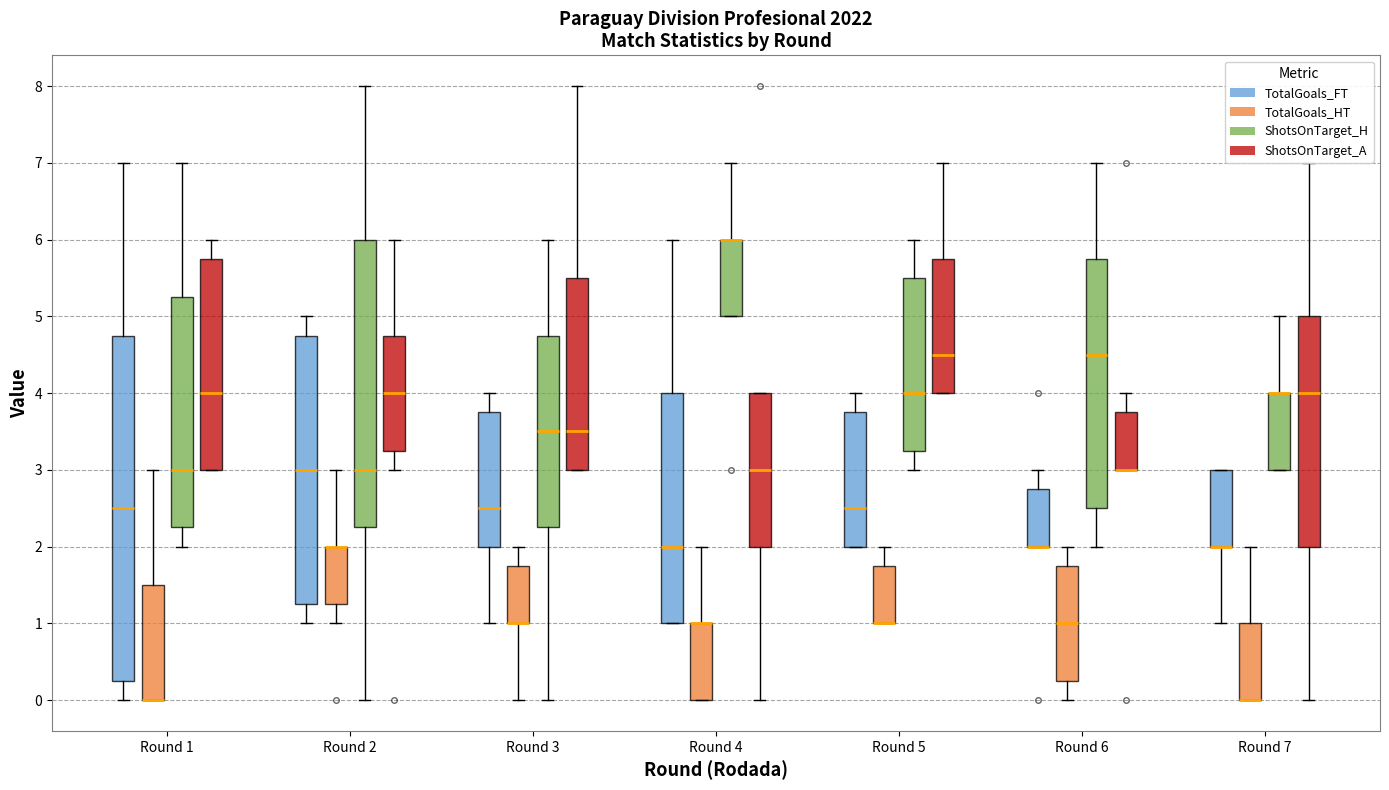

Reading left to right, read every box against the y-axis: the position of its median line, the range the box covers, and the ends of its whiskers. The values are not printed on the chart, so give them approximately, as read against the axis.

Round 1 (TotalGoals_FT): median 2.5, box 0.3 to 4.8, whiskers 0.0 to 7.0
Round 1 (TotalGoals_HT): median 0.0 (drawn on the box's lower edge), box 0.0 to 1.5, whiskers 0.0 to 3.0
Round 1 (ShotsOnTarget_H): median 3.0, box 2.3 to 5.3, whiskers 2.0 to 7.0
Round 1 (ShotsOnTarget_A): median 4.0, box 3.0 to 5.8, whiskers 3.0 to 6.0
Round 2 (TotalGoals_FT): median 3.0, box 1.3 to 4.8, whiskers 1.0 to 5.0
Round 2 (TotalGoals_HT): median 2.0 (drawn on the box's upper edge), box 1.3 to 2.0, whiskers 1.0 to 3.0
Round 2 (ShotsOnTarget_H): median 3.0, box 2.3 to 6.0, whiskers 0.0 to 8.0
Round 2 (ShotsOnTarget_A): median 4.0, box 3.3 to 4.8, whiskers 3.0 to 6.0
Round 3 (TotalGoals_FT): median 2.5, box 2.0 to 3.8, whiskers 1.0 to 4.0
Round 3 (TotalGoals_HT): median 1.0 (drawn on the box's lower edge), box 1.0 to 1.8, whiskers 0.0 to 2.0
Round 3 (ShotsOnTarget_H): median 3.5, box 2.3 to 4.8, whiskers 0.0 to 6.0
Round 3 (ShotsOnTarget_A): median 3.5, box 3.0 to 5.5, whiskers 3.0 to 8.0
Round 4 (TotalGoals_FT): median 2.0, box 1.0 to 4.0, whiskers 1.0 to 6.0
Round 4 (TotalGoals_HT): median 1.0 (drawn on the box's upper edge), box 0.0 to 1.0, whiskers 0.0 to 2.0
Round 4 (ShotsOnTarget_H): median 6.0 (drawn on the box's upper edge), box 5.0 to 6.0, whiskers 5.0 to 7.0
Round 4 (ShotsOnTarget_A): median 3.0, box 2.0 to 4.0, whiskers 0.0 to 4.0
Round 5 (TotalGoals_FT): median 2.5, box 2.0 to 3.8, whiskers 2.0 to 4.0
Round 5 (TotalGoals_HT): median 1.0 (drawn on the box's lower edge), box 1.0 to 1.8, whiskers 1.0 to 2.0
Round 5 (ShotsOnTarget_H): median 4.0, box 3.3 to 5.5, whiskers 3.0 to 6.0
Round 5 (ShotsOnTarget_A): median 4.5, box 4.0 to 5.8, whiskers 4.0 to 7.0
Round 6 (TotalGoals_FT): median 2.0 (drawn on the box's lower edge), box 2.0 to 2.8, whiskers 2.0 to 3.0
Round 6 (TotalGoals_HT): median 1.0, box 0.3 to 1.8, whiskers 0.0 to 2.0
Round 6 (ShotsOnTarget_H): median 4.5, box 2.5 to 5.8, whiskers 2.0 to 7.0
Round 6 (ShotsOnTarget_A): median 3.0 (drawn on the box's lower edge), box 3.0 to 3.8, whiskers 3.0 to 4.0
Round 7 (TotalGoals_FT): median 2.0 (drawn on the box's lower edge), box 2.0 to 3.0, whiskers 1.0 to 3.0
Round 7 (TotalGoals_HT): median 0.0 (drawn on the box's lower edge), box 0.0 to 1.0, whiskers 0.0 to 2.0
Round 7 (ShotsOnTarget_H): median 4.0 (drawn on the box's upper edge), box 3.0 to 4.0, whiskers 3.0 to 5.0
Round 7 (ShotsOnTarget_A): median 4.0, box 2.0 to 5.0, whiskers 0.0 to 7.0